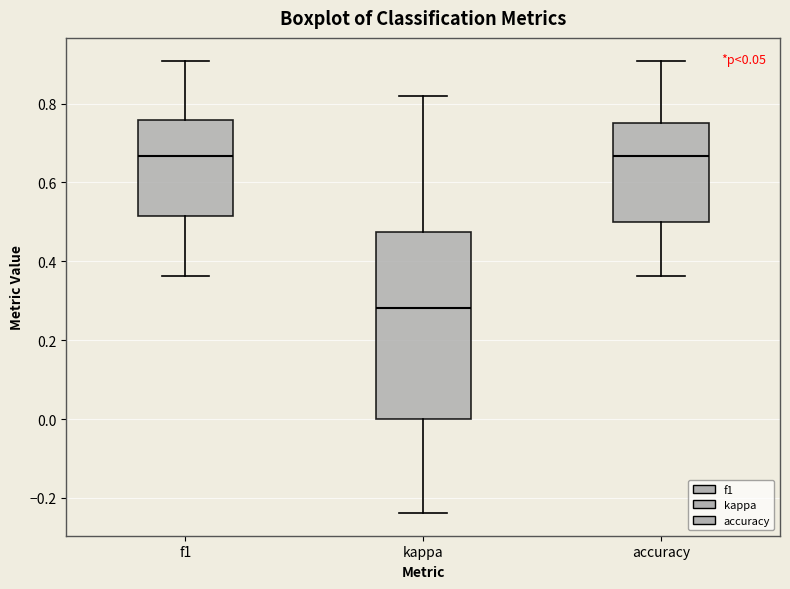

Where does the lower whisker of the box for accuracy end on the y-axis? The values are not printed on the chart, so give them approximately, as read against the axis.

0.36